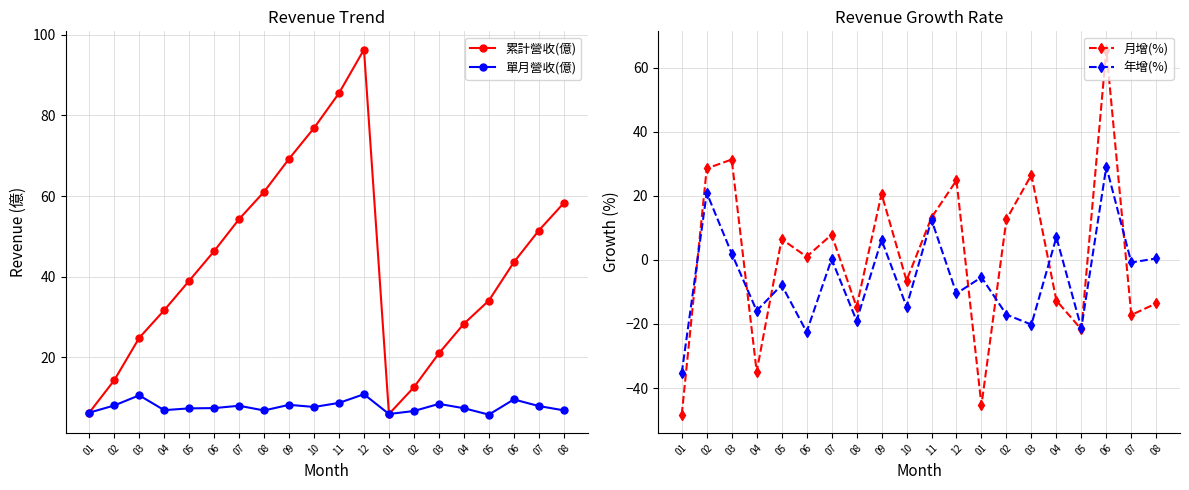

Which series has the largest total across all categories?

累計營收(億)